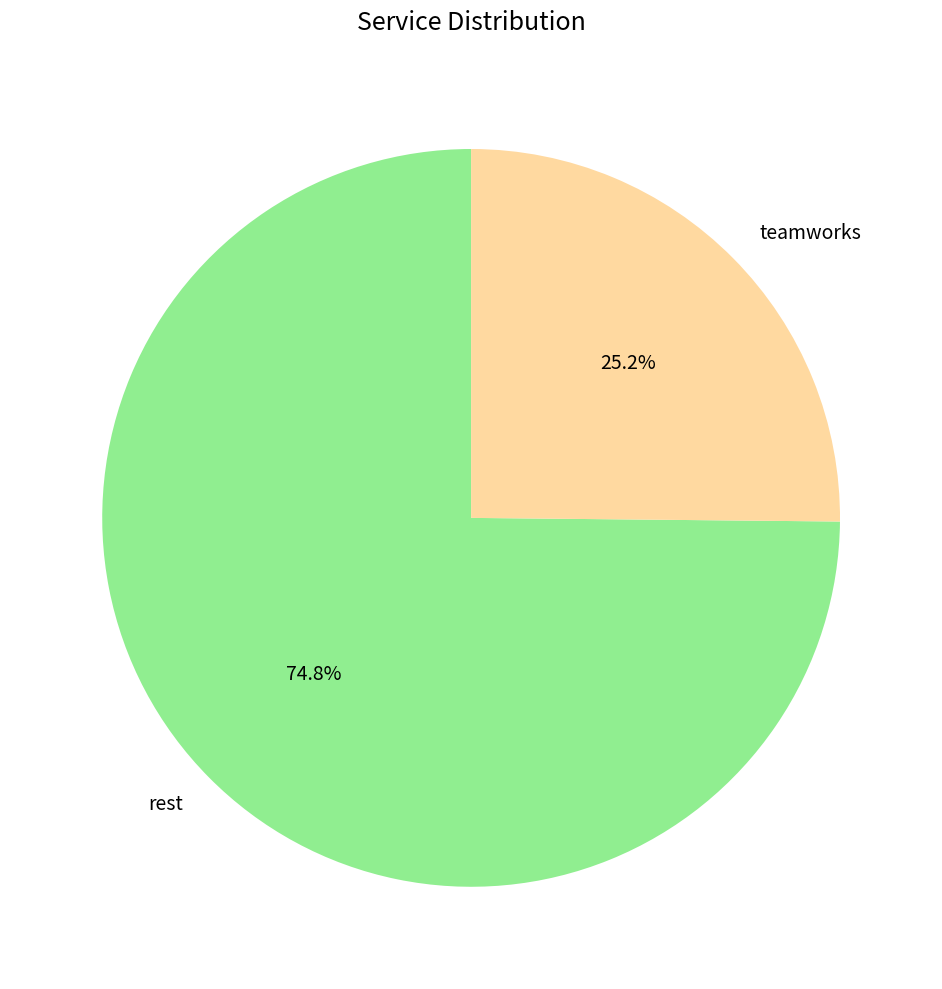

The rest slice represents 63% of the pie. True or false?

False